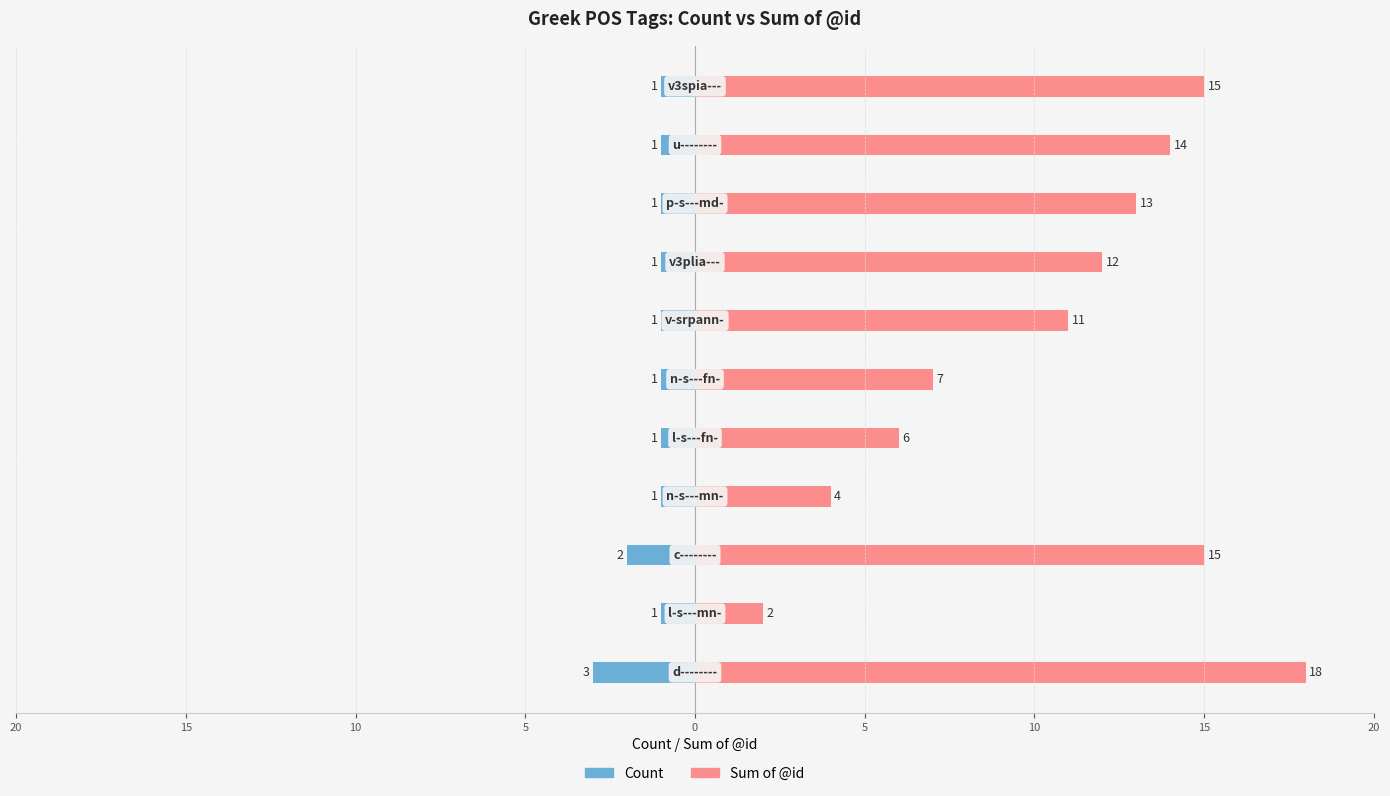

Which series has the largest total across all categories?

Sum of @id